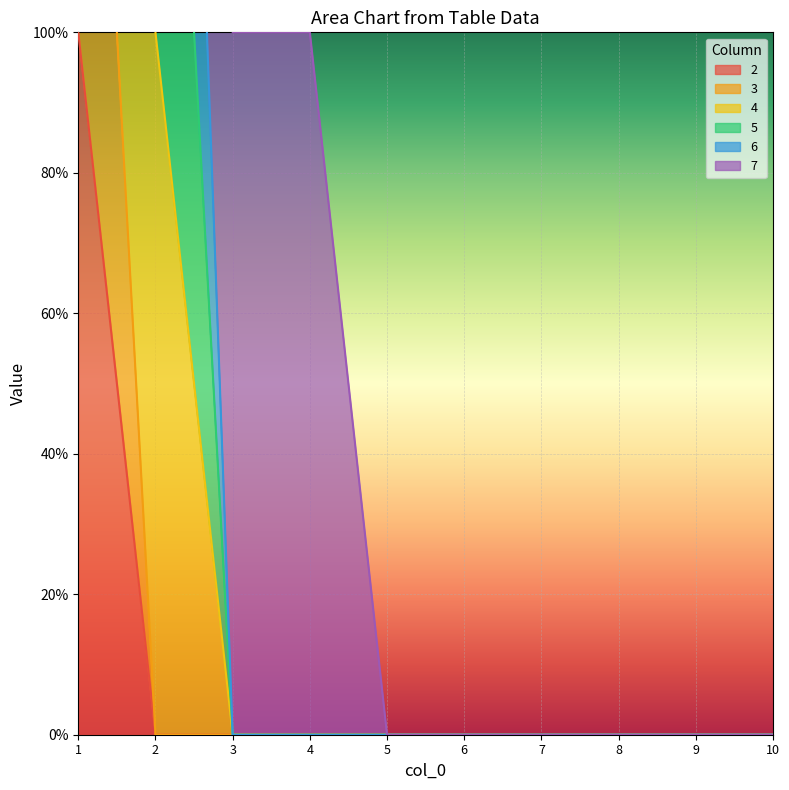

What is the difference between the maximum and second lowest values in the 2 series?

1